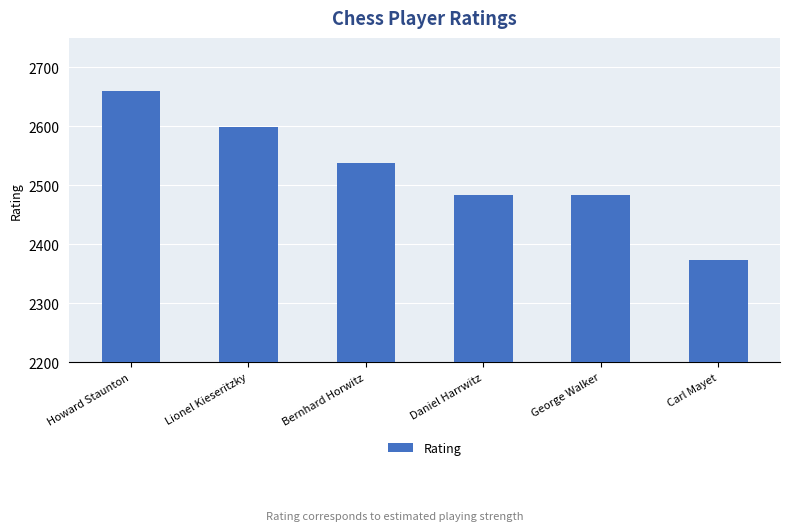

Where does the data first go above 2538?

Howard Staunton